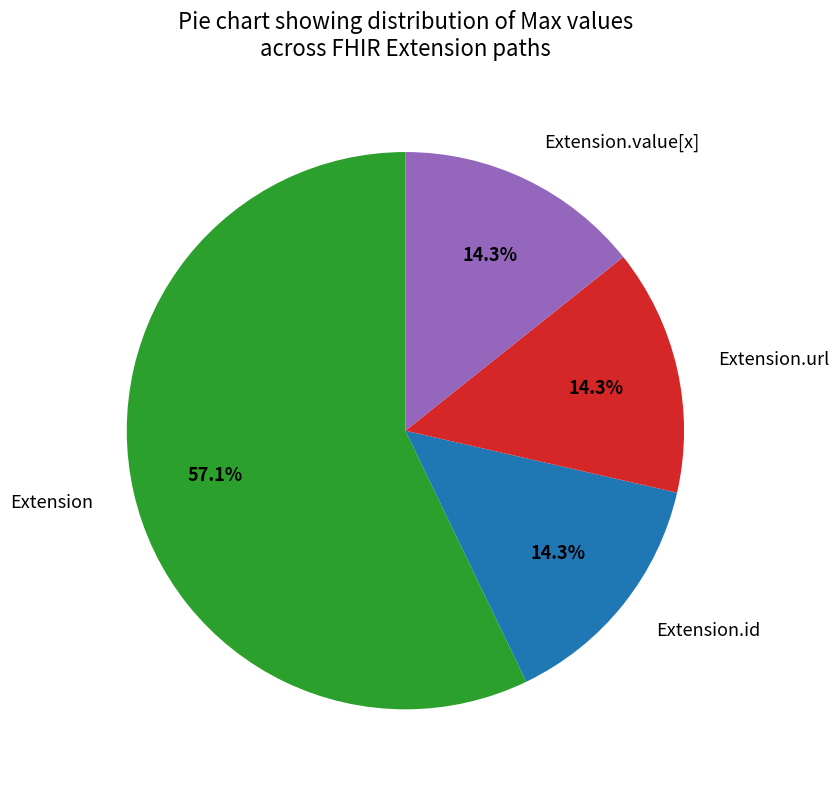

Which slice is the largest?

Extension